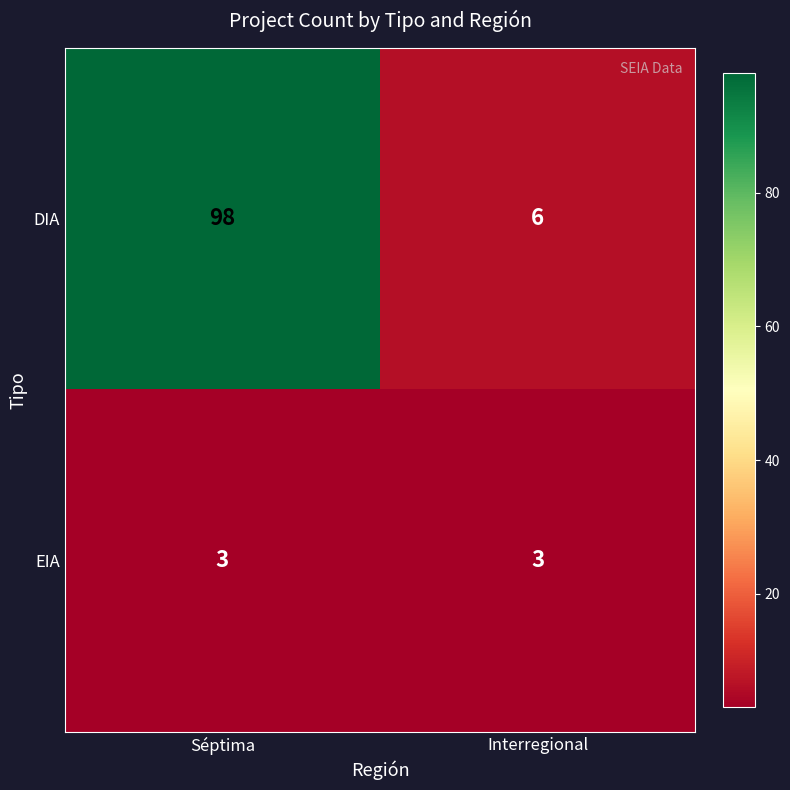

Count the number of categories in the chart.

2